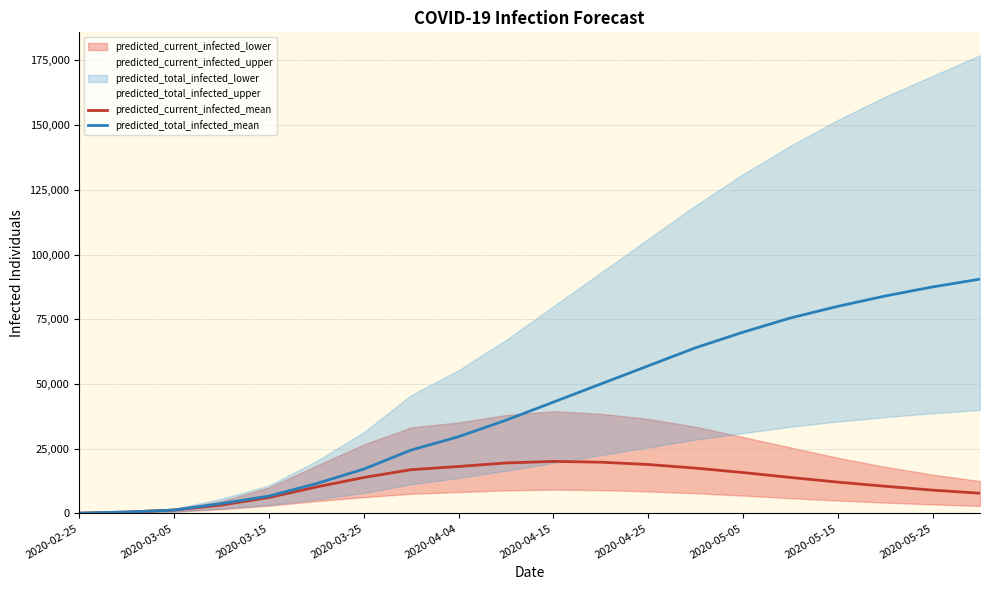

What is the highest value of the predicted_current_infected_mean series?

20100